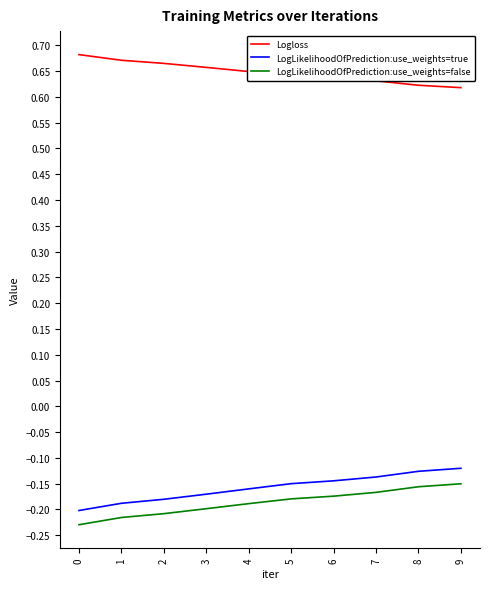

What is the sum of the LogLikelihoodOfPrediction:use_weights=true values at 3 and 6?

-0.3